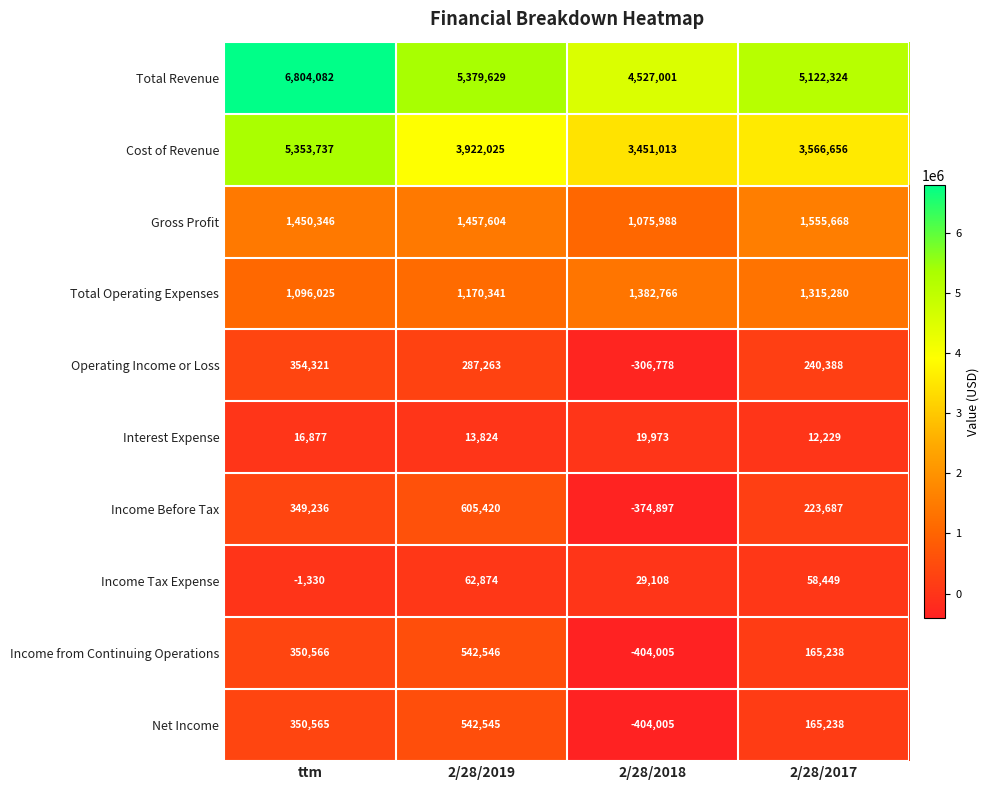

At how many categories does at least one series exceed 880133?

4